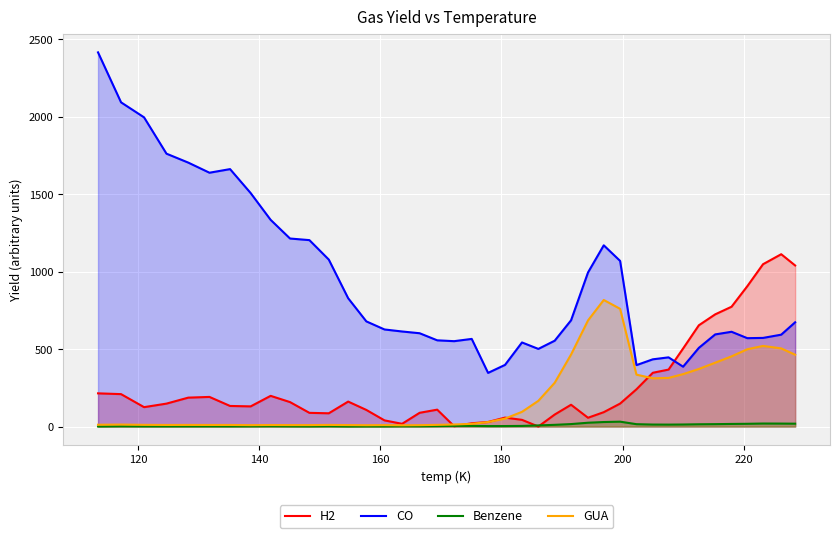

What is the greatest value displayed?

2414.8